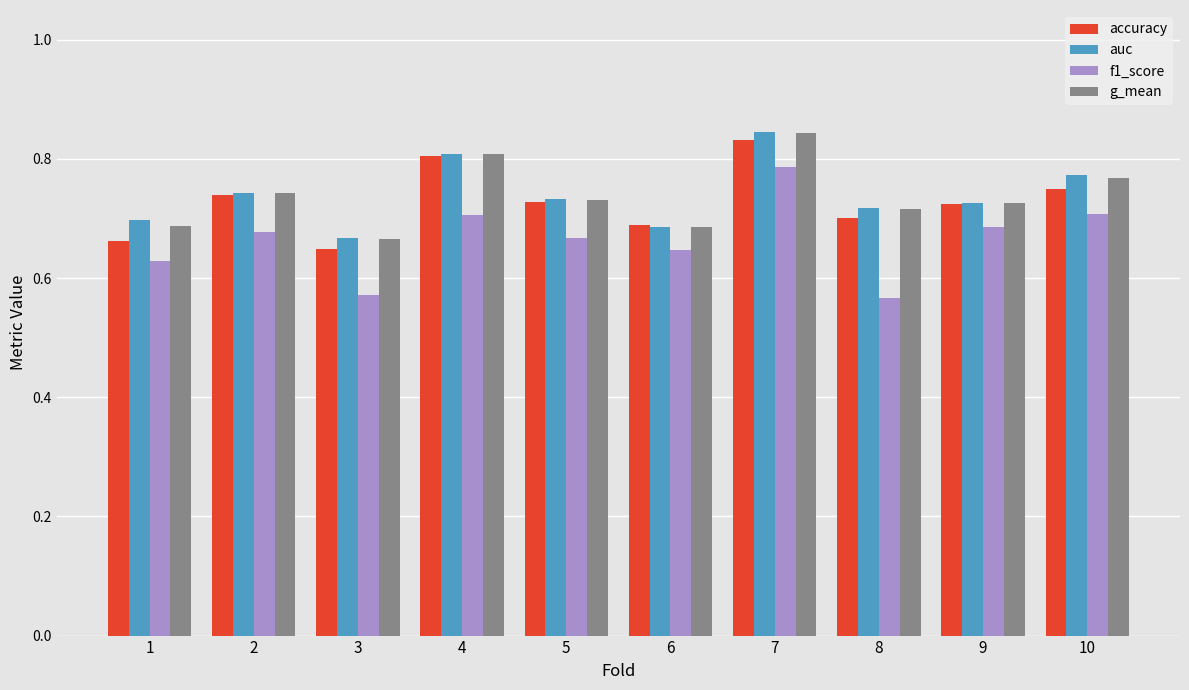

At which label does auc reach its peak?

7